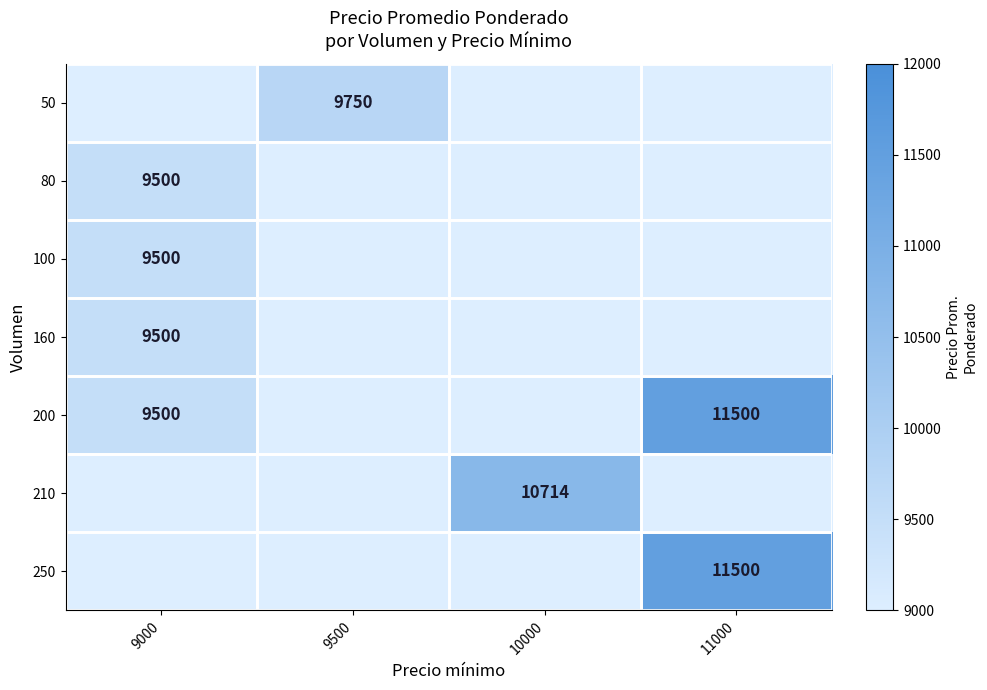

True or false: 250 has a value of 8038 at 11000.

False